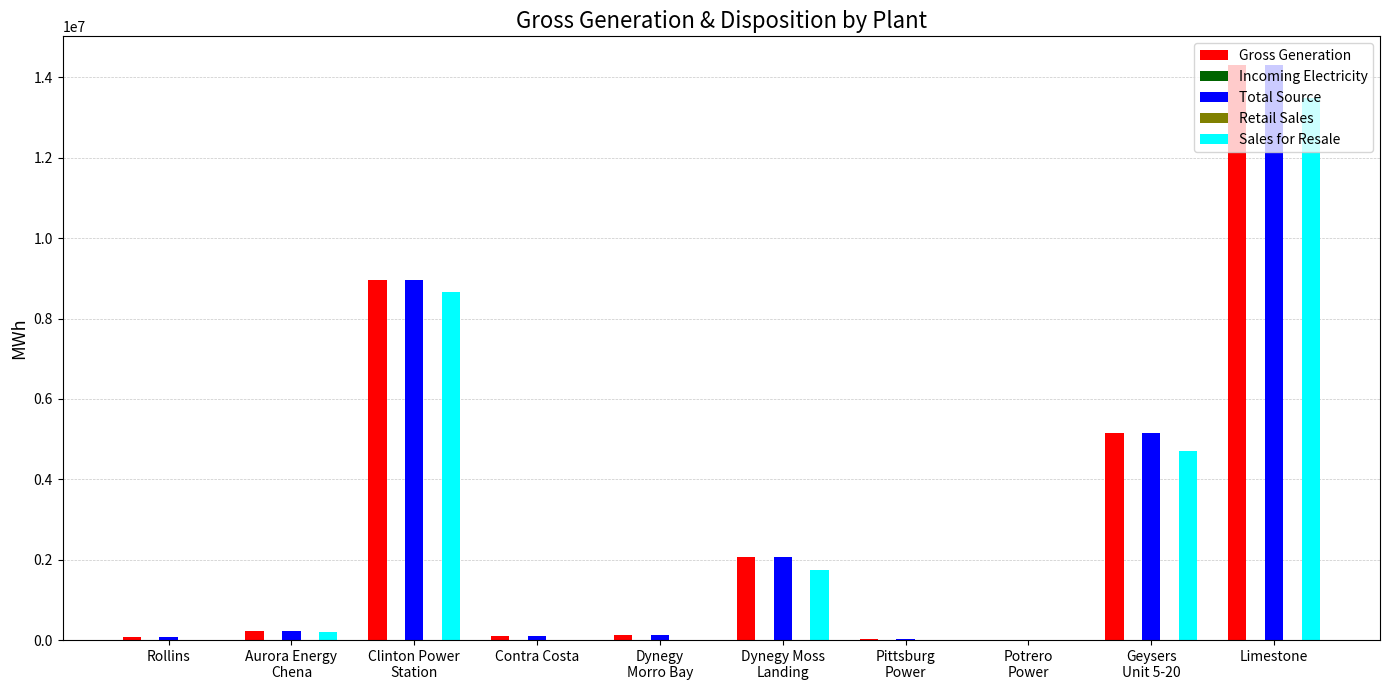

At which category is the sum across all series the highest?

Limestone